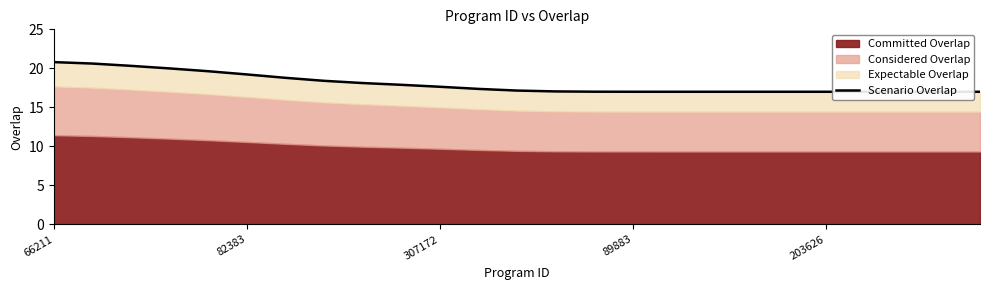

What is the difference between the second highest and minimum values?

3.6